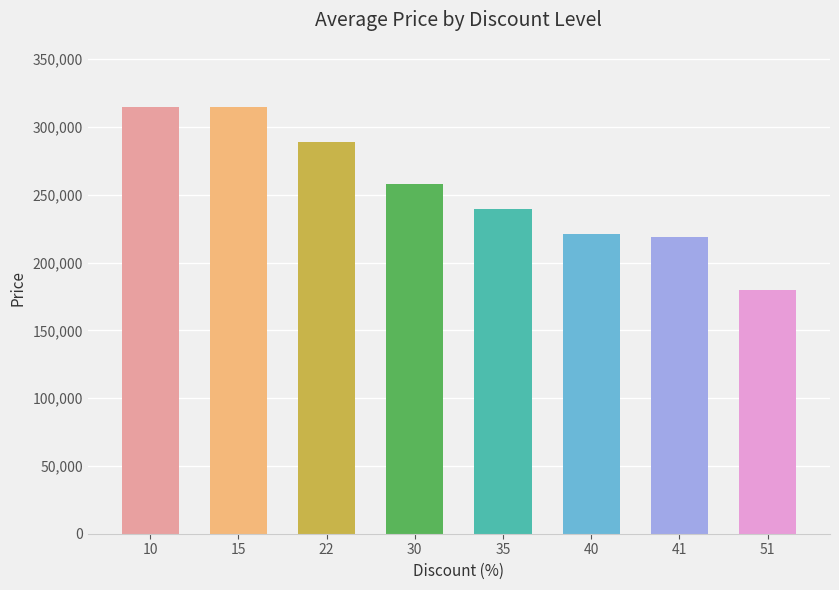

What is the ratio of the value at 41 to the value at 51?

1.2